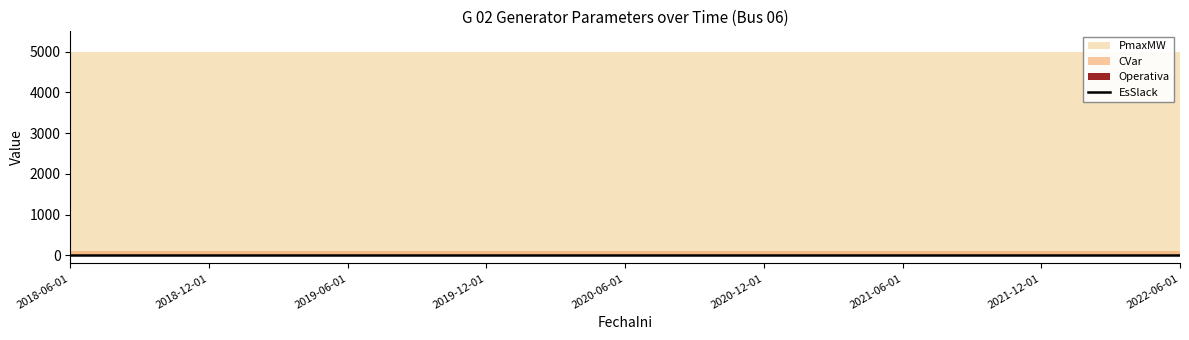

At which category is the sum across all series the highest?

2018-06-01